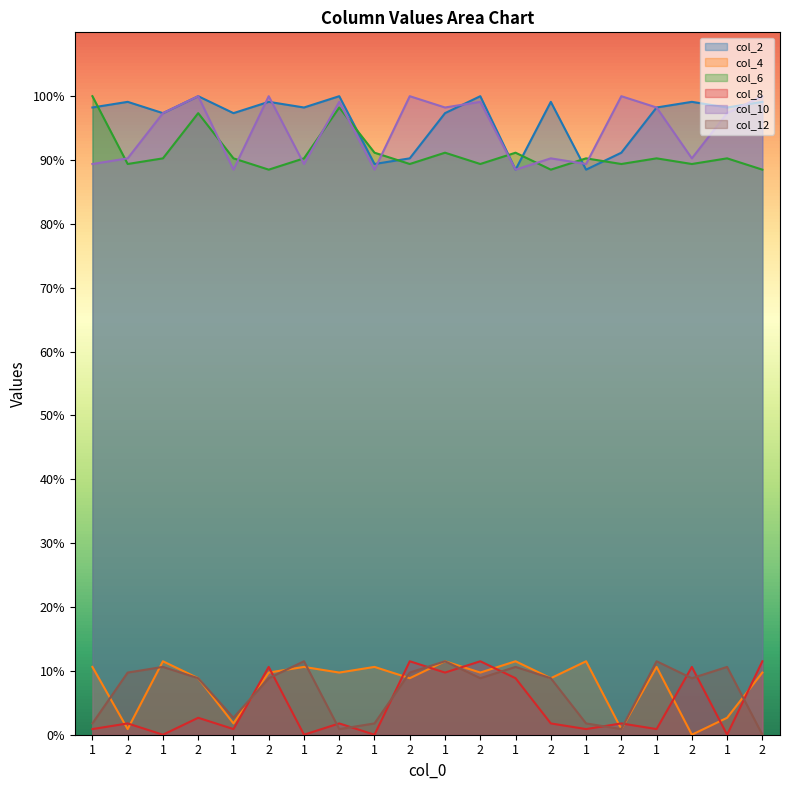

At which category is the sum across all series the highest?

1